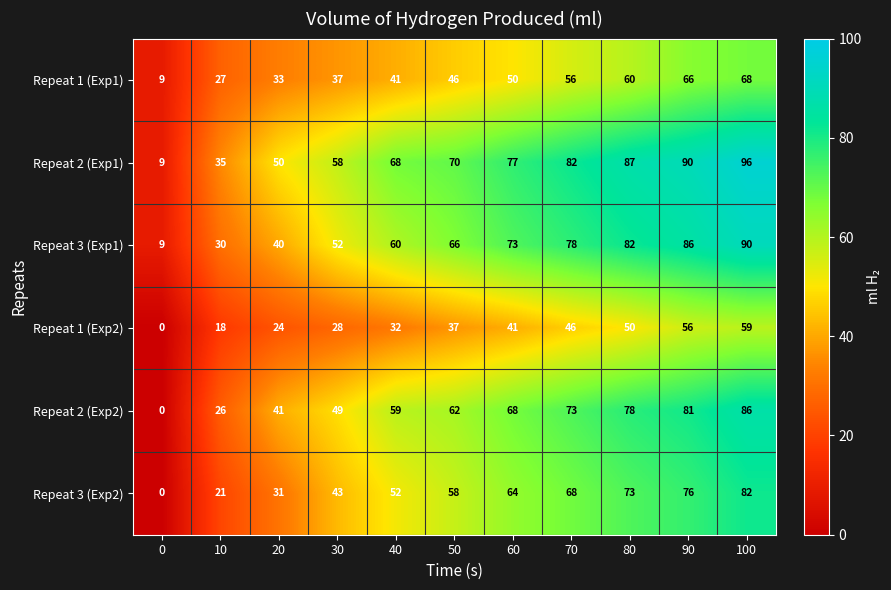

The value of Repeat 1 (Exp1) at 20 is 56. True or false?

False